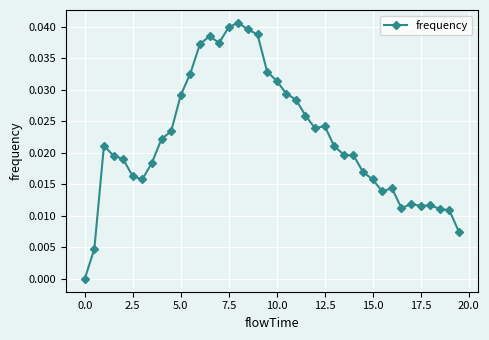

True or false: the data has more than 2 interior local peaks.

True